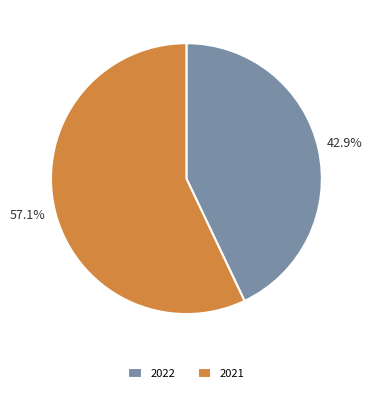

Which has a higher value, 2021 or 2022?

2021